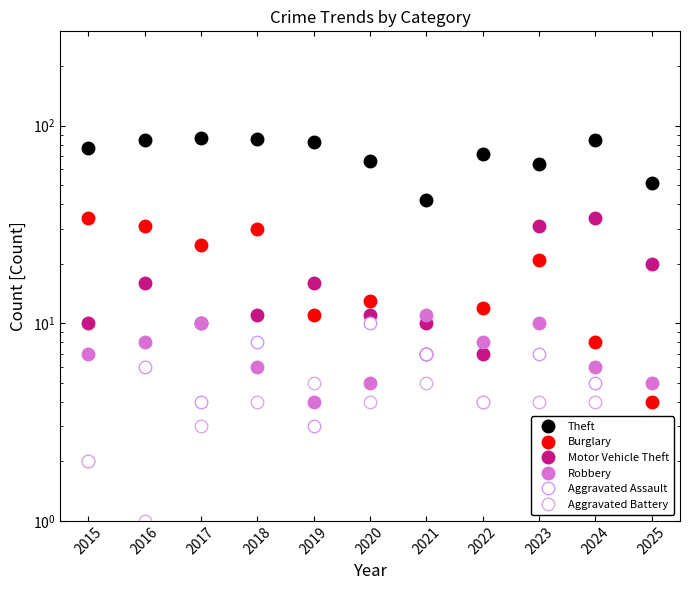

What is the minimum value for Aggravated Assault?

2